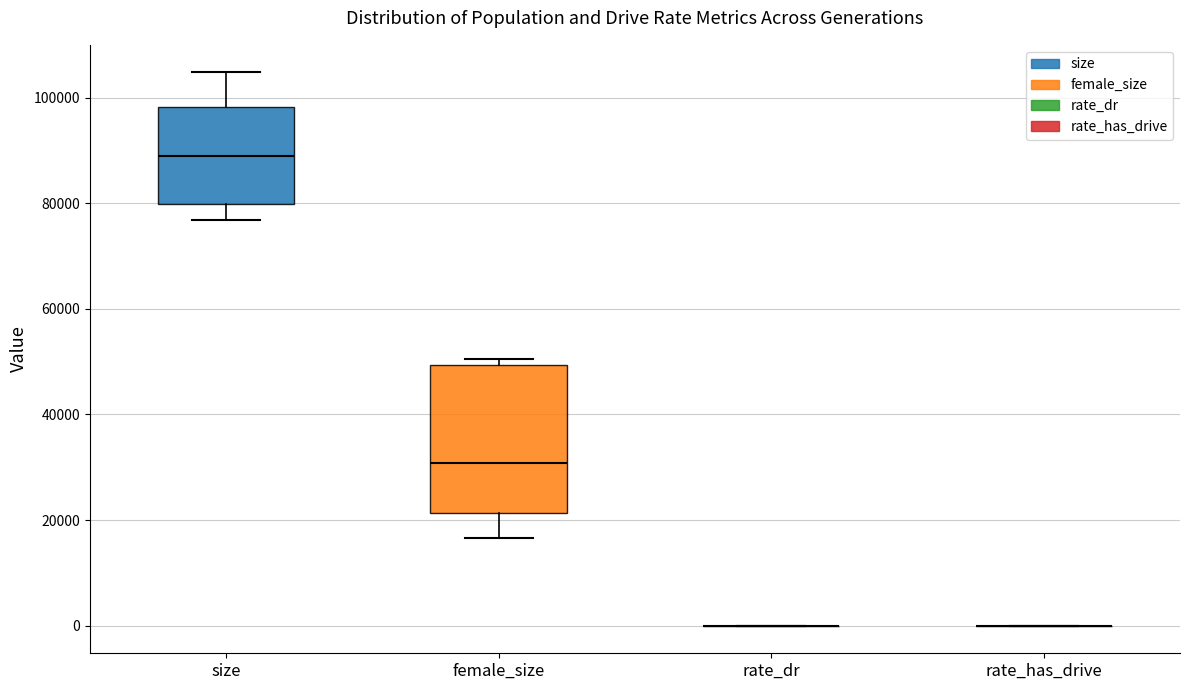

Reading left to right, read every box against the y-axis: the position of its median line, the range the box covers, and the ends of its whiskers. The values are not printed on the chart, so give them approximately, as read against the axis.

size: median 90000, box 80000 to 98000, whiskers 76000 to 104000
female_size: median 30000, box 22000 to 50000, whiskers 16000 to 50000 (just above the box's upper edge)
rate_dr: box collapsed to a line at 0, whiskers 0 to 0
rate_has_drive: box collapsed to a line at 0, whiskers 0 to 0